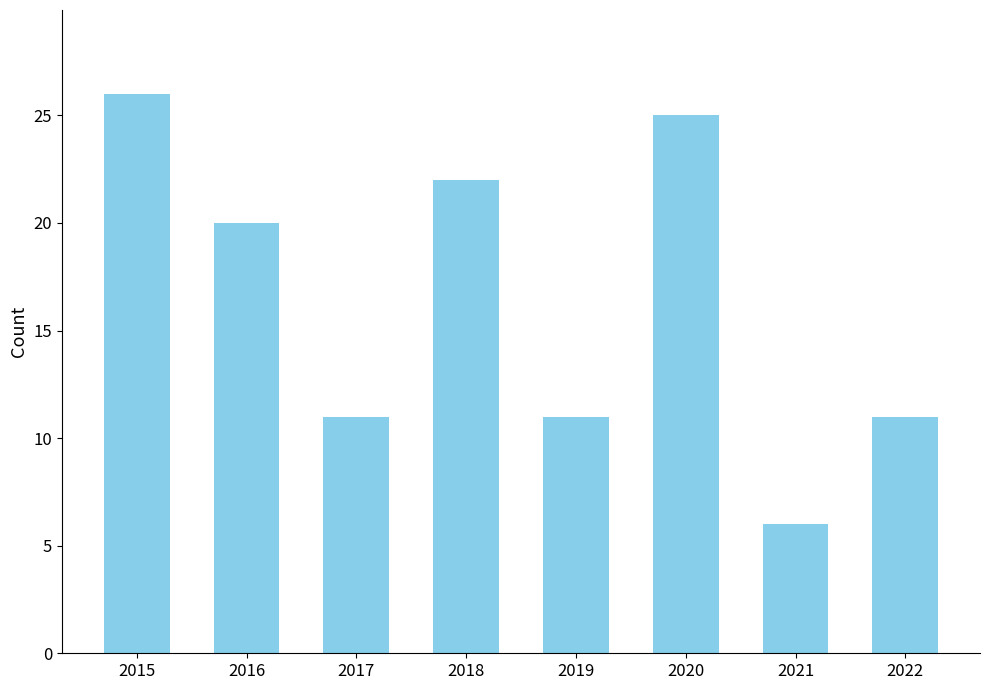

What is the smallest value displayed?

6